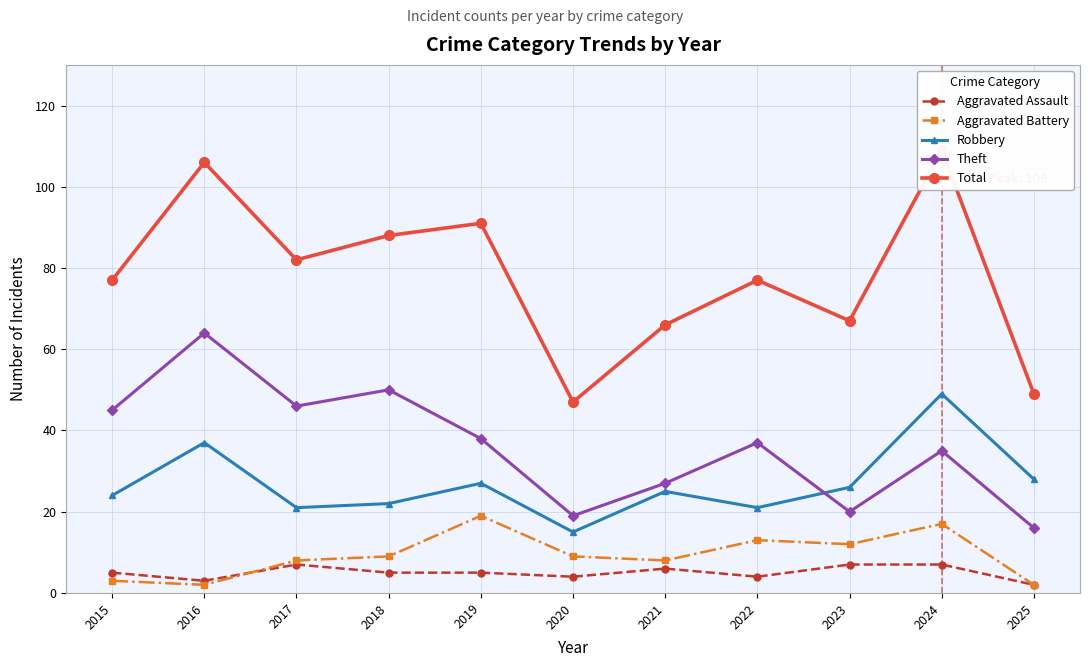

How many distinct data groups are displayed?

5